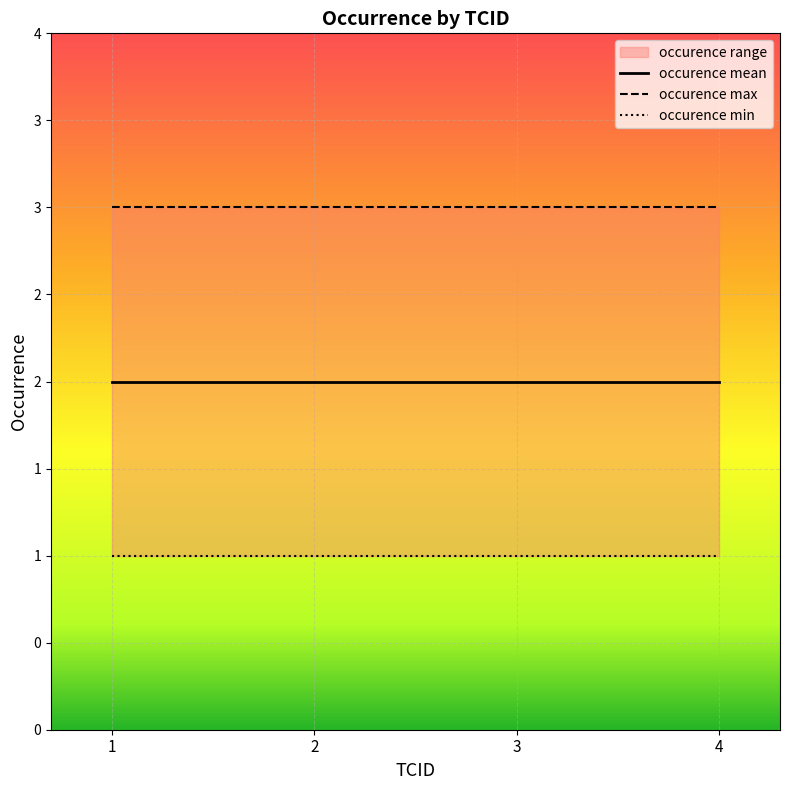

The chart shows a value of 1 at 4-1. True or false?

False